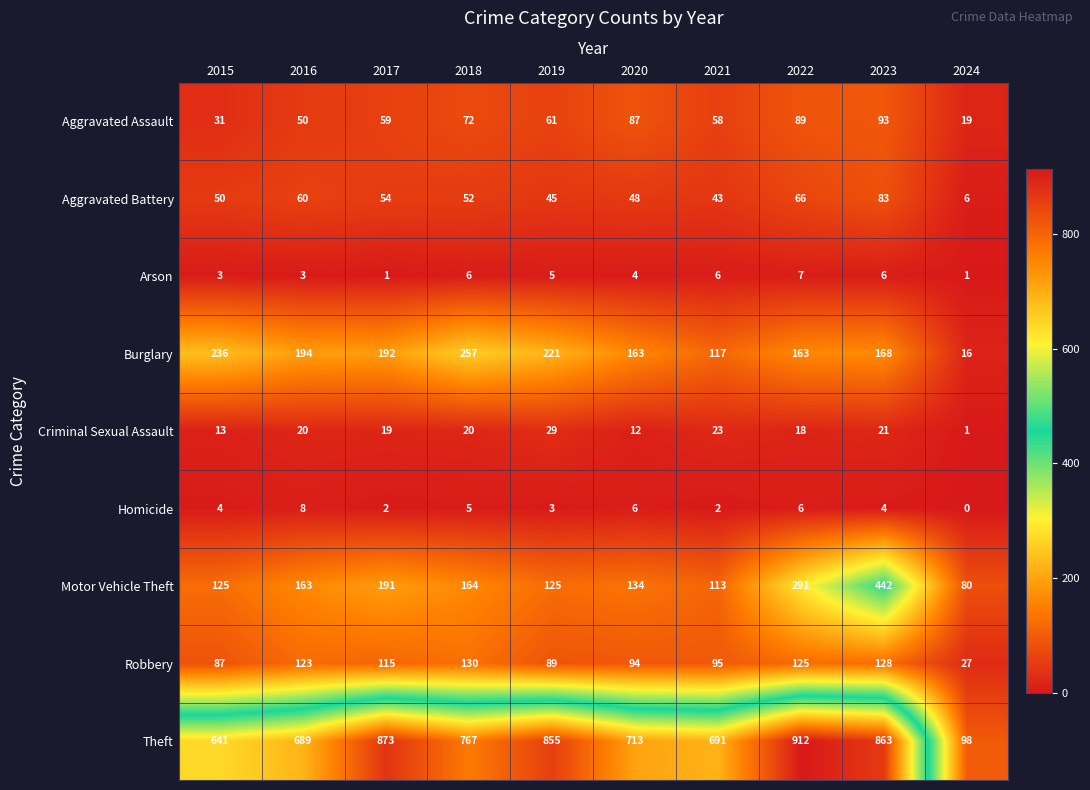

What is the difference between the Burglary values at 2020 and 2018?

94